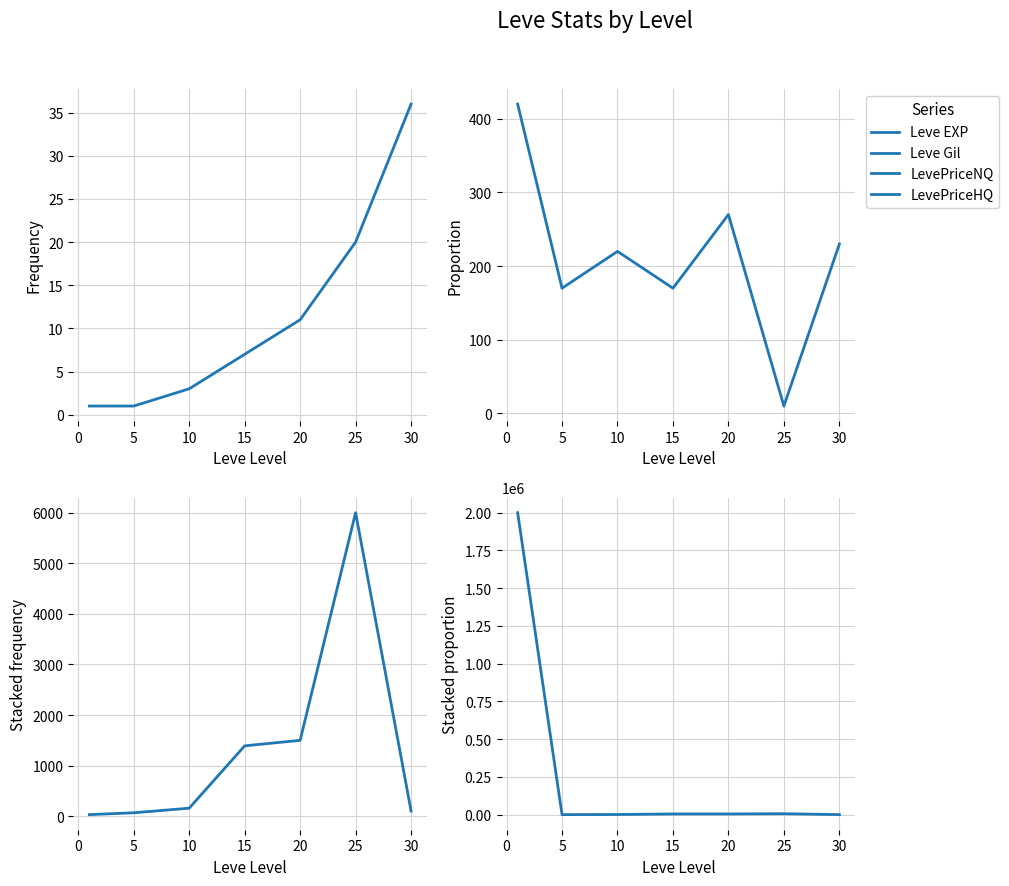

Reading left to right, extract all data points from this chart.

Leve EXP: 1.0	1.0	3.0	7.0	11.0	20.0	36.0
Leve Gil: 420.0	170.0	220.0	170.0	270.0	10.0	230.0
LevePriceNQ: 31.7	68.0	159.0	1391.4	1500.0	6000.0	103.3
LevePriceHQ: 2000201.3	0.0	782.0	4500.0	4500.0	6000.0	131.0